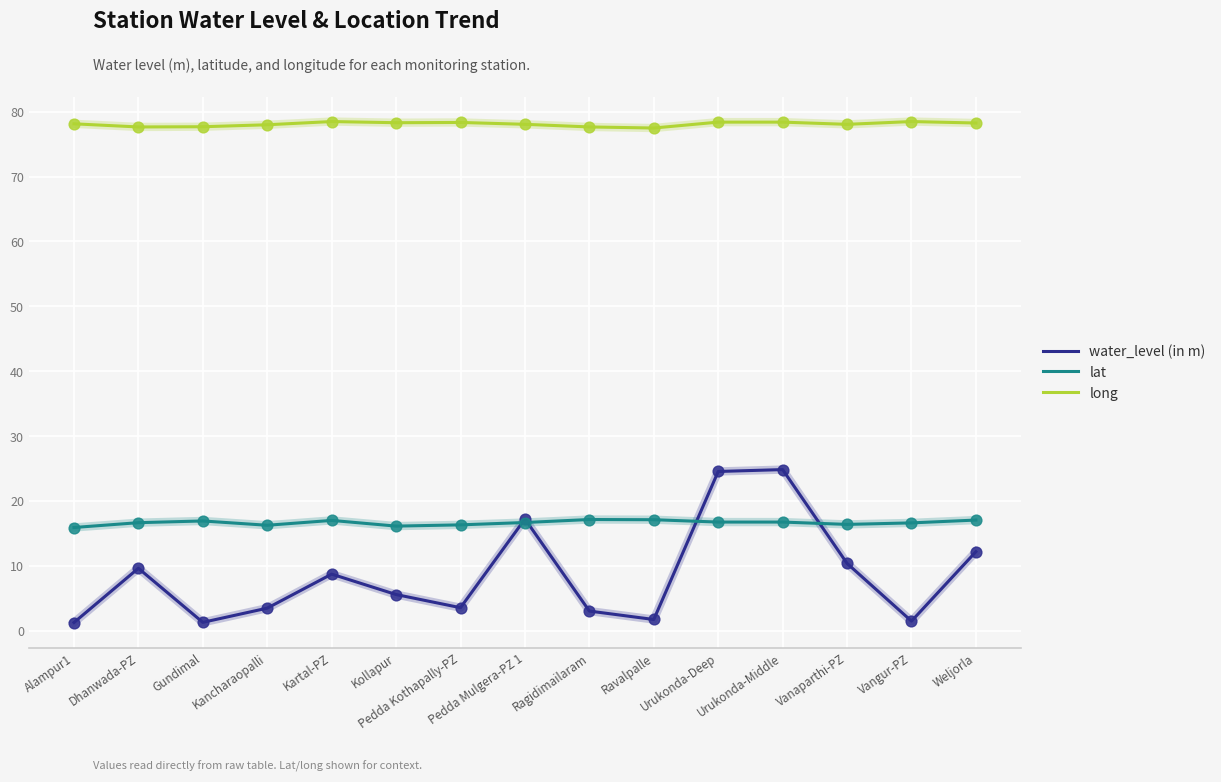

What are all the series names shown in the legend?

water_level (in m), lat, long